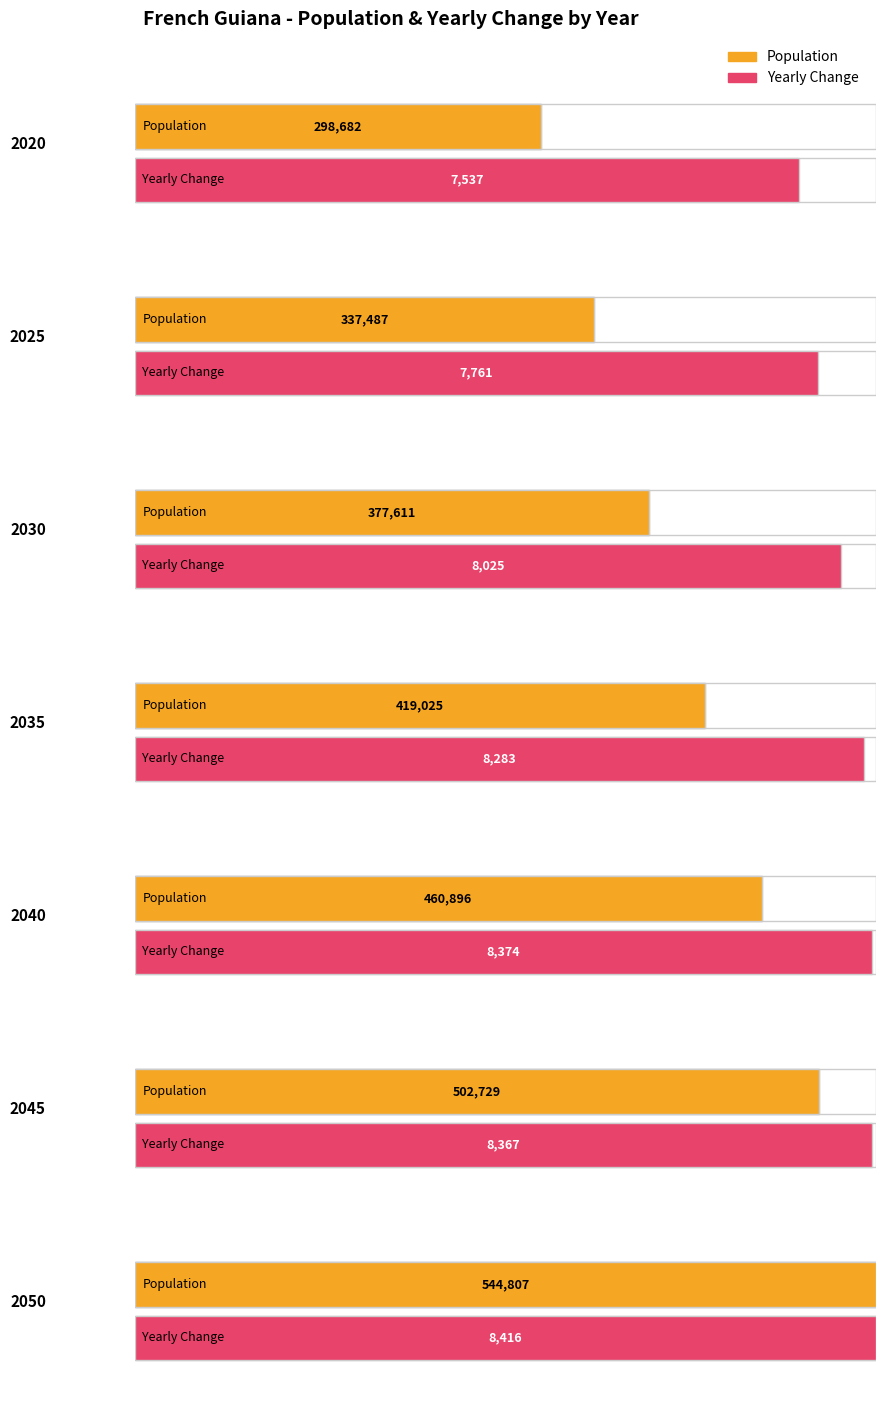

At which category is the sum across all series the highest?

2050